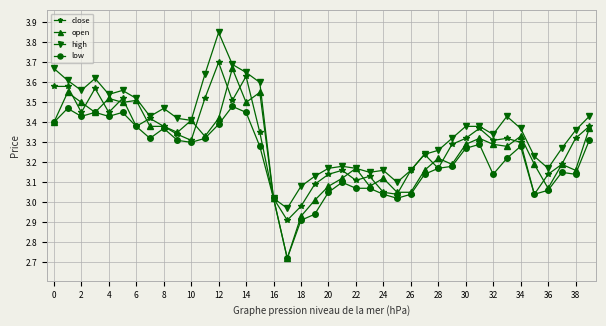

True or false: close has more than 1 points higher than both neighbors.

True